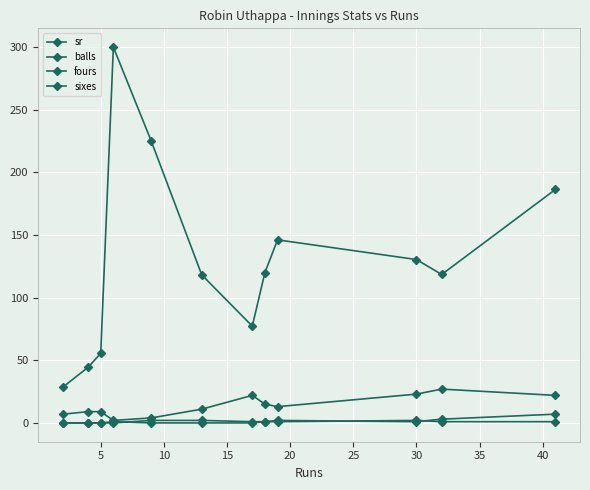

How many data points in balls are less than 13?

6